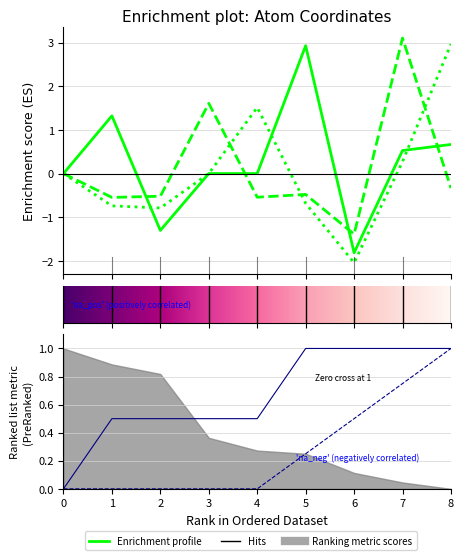

What is the sum of the z values at 2 and 6?

-1.9